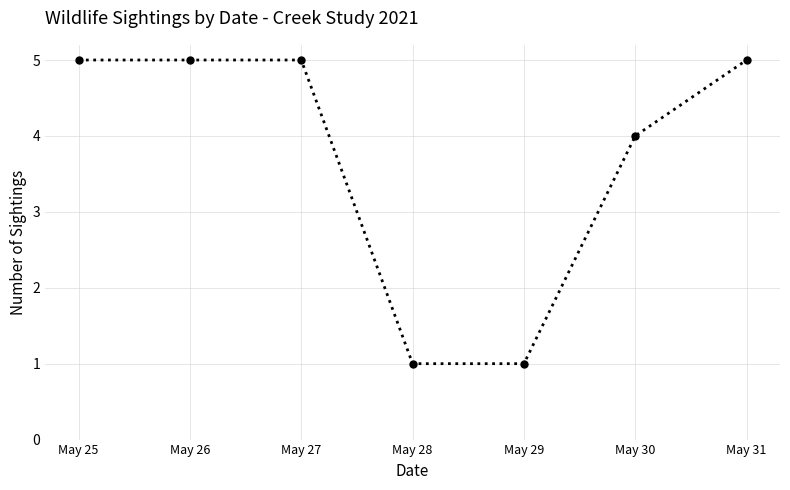

How many lines are shown in the chart?

1